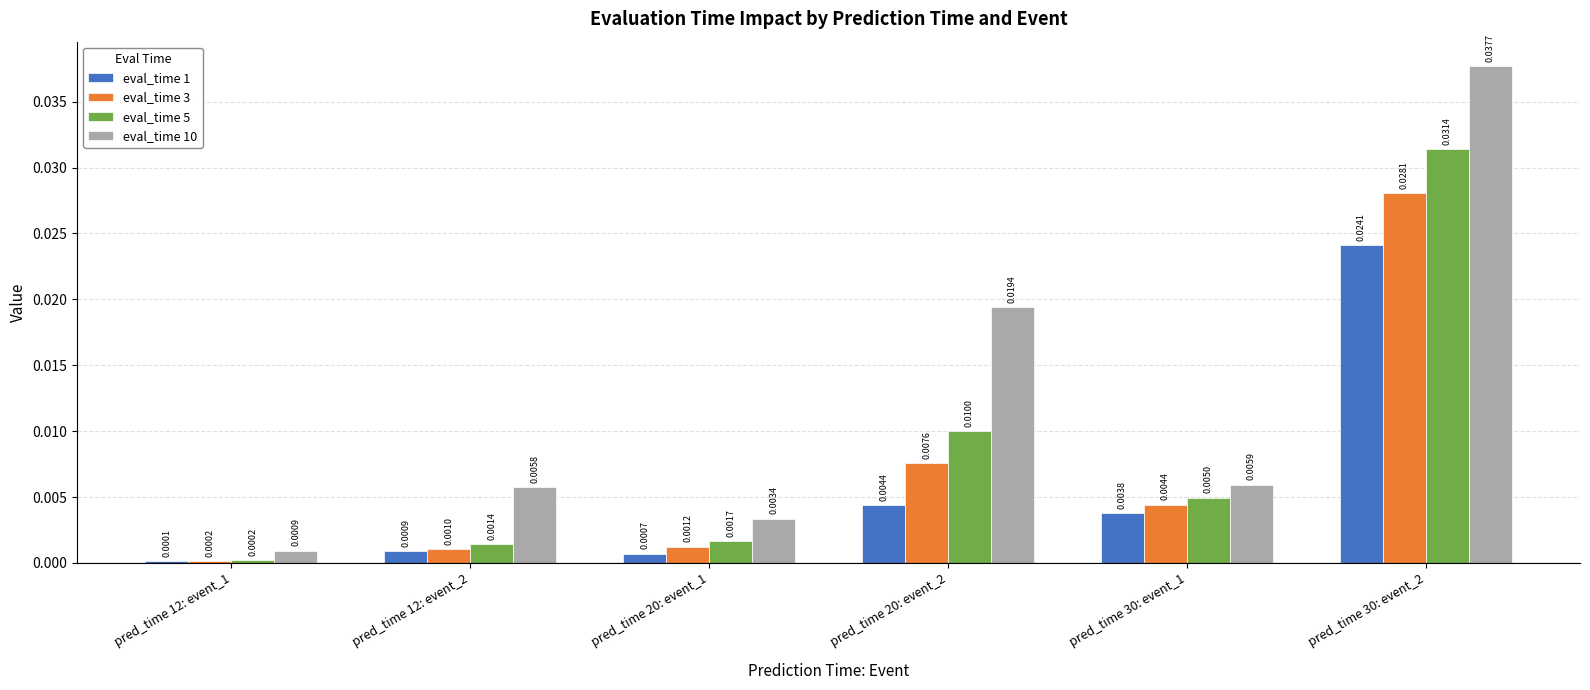

Are the bars grouped side by side (vs. stacked)?

Yes